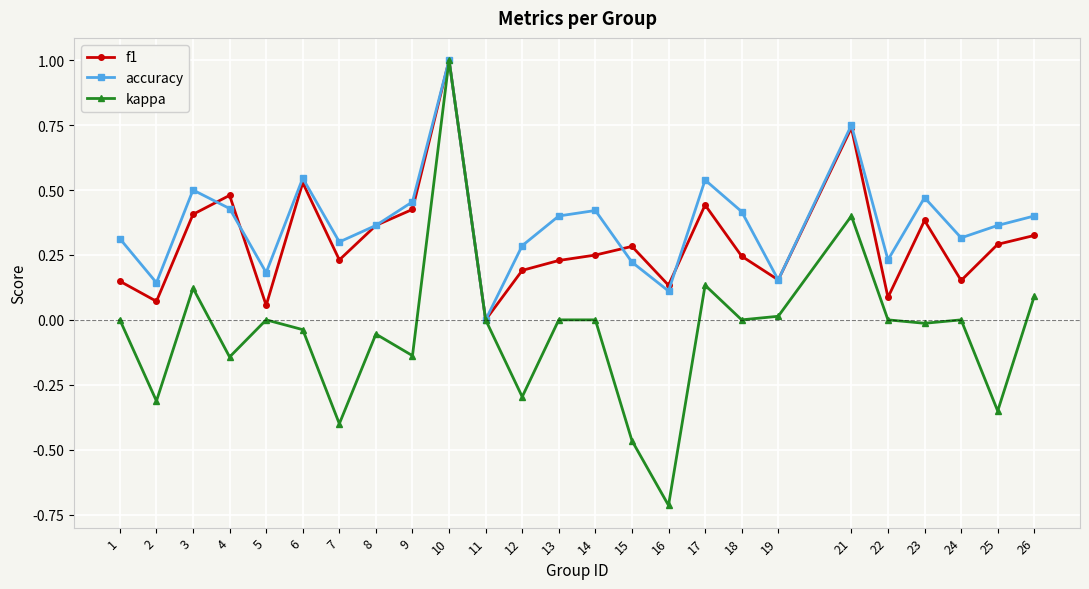

Does the chart display data point markers on the line(s)?

Yes